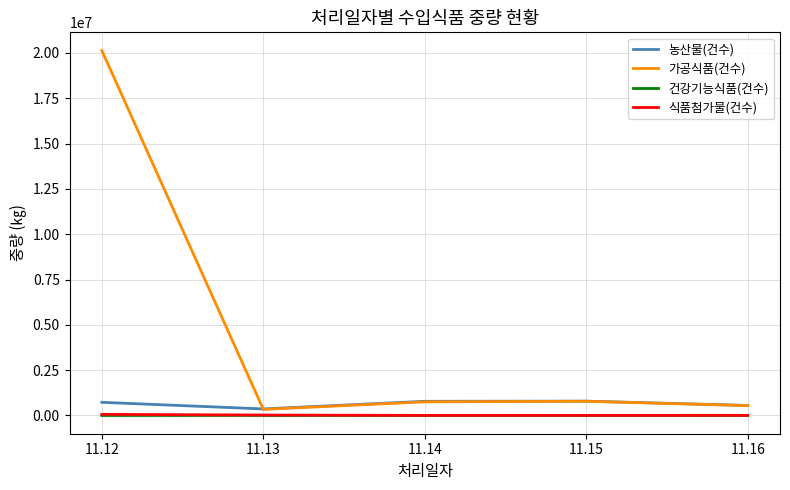

True or false: 농산물(건수) and 식품첨가물(건수) intersect in this chart.

False